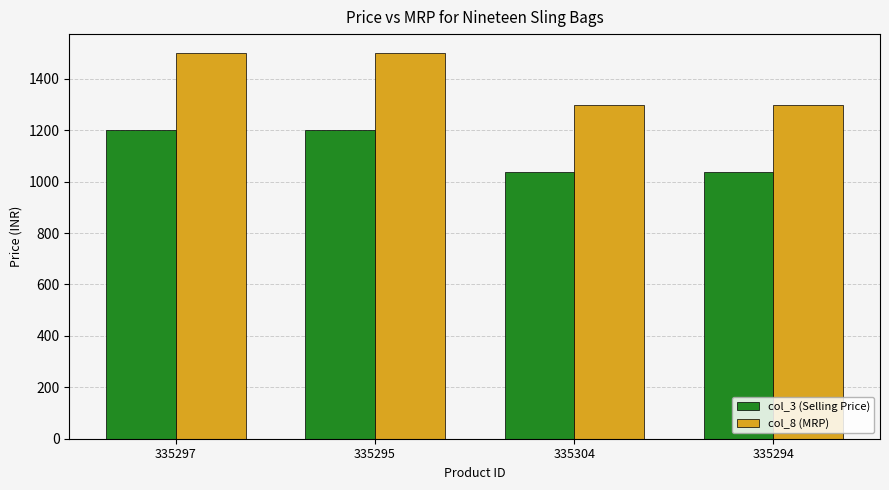

The col_8 (MRP) series shows 1879 at 335304. True or false?

False